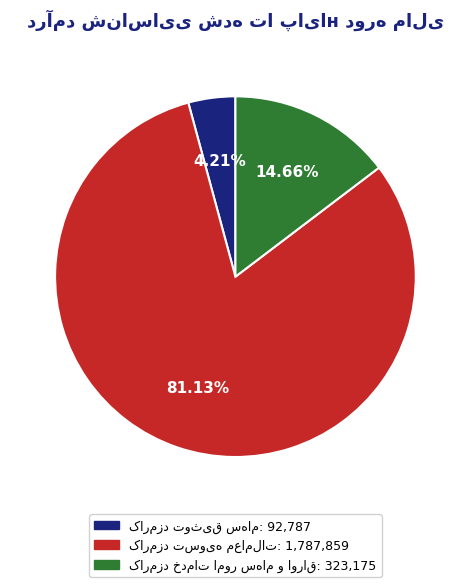

Is there a majority slice in this chart?

Yes